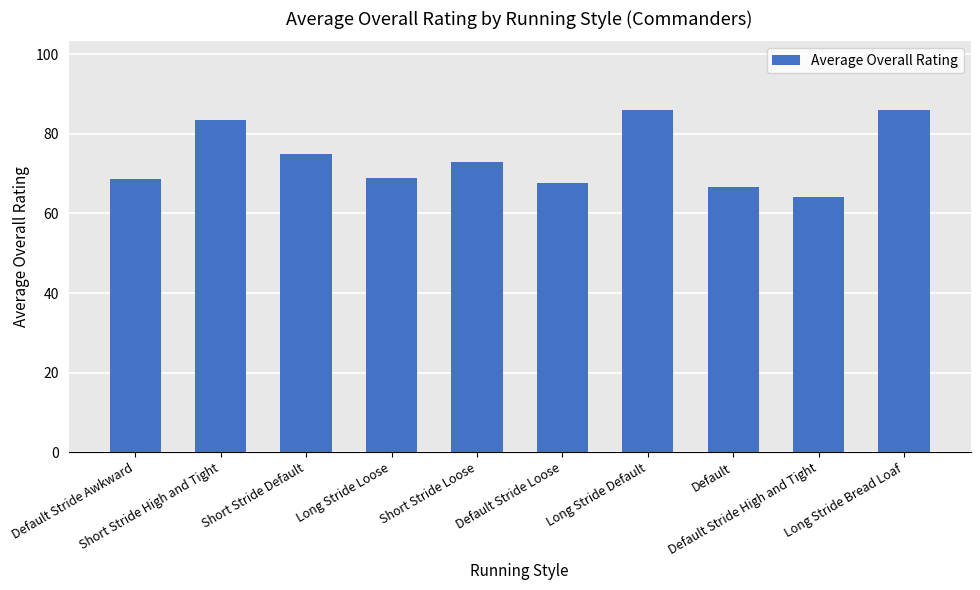

What is the maximum value shown in the chart?

86.0